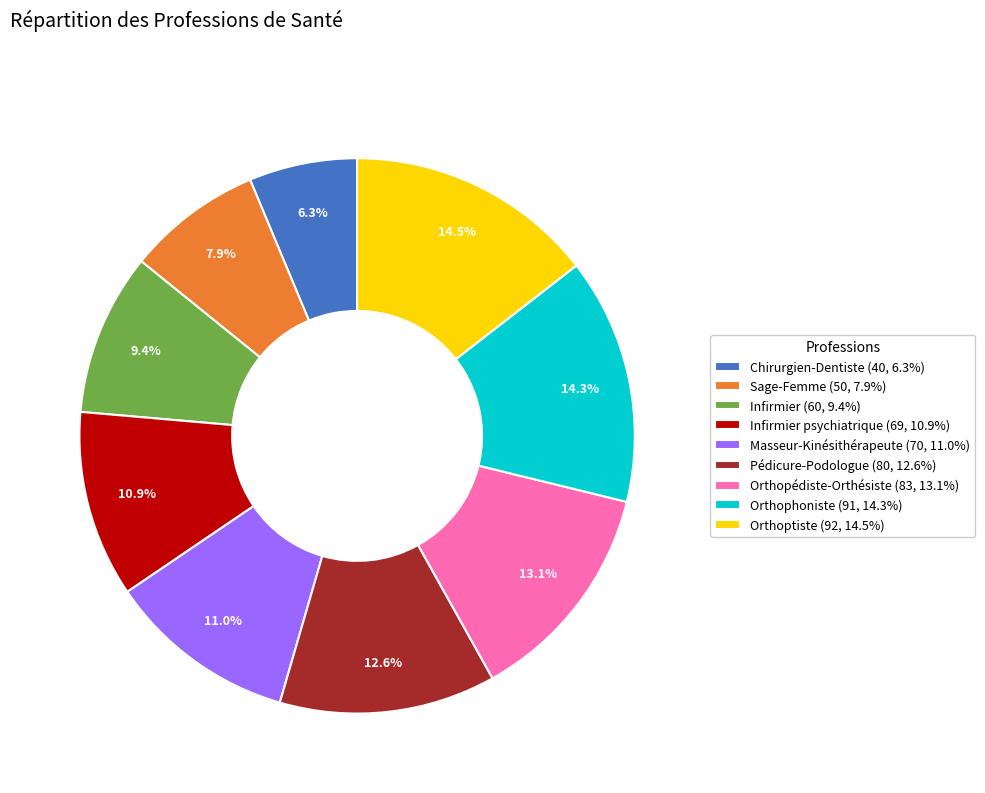

What is the smallest slice in the pie chart?

Chirurgien-Dentiste (40, 6.3%)